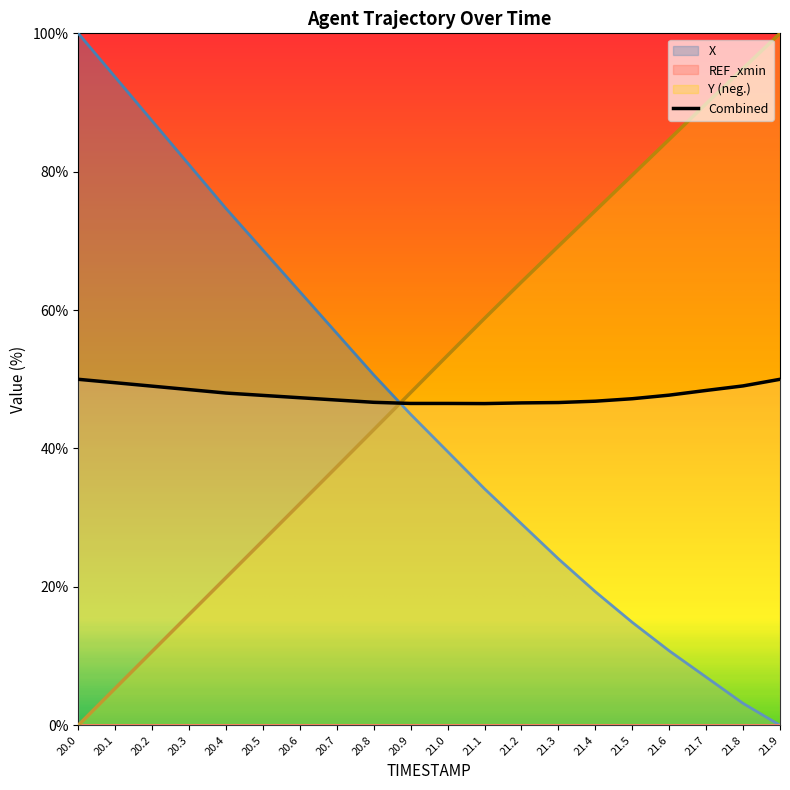

True or false: Y (neg.) and Combined cross at least once.

True